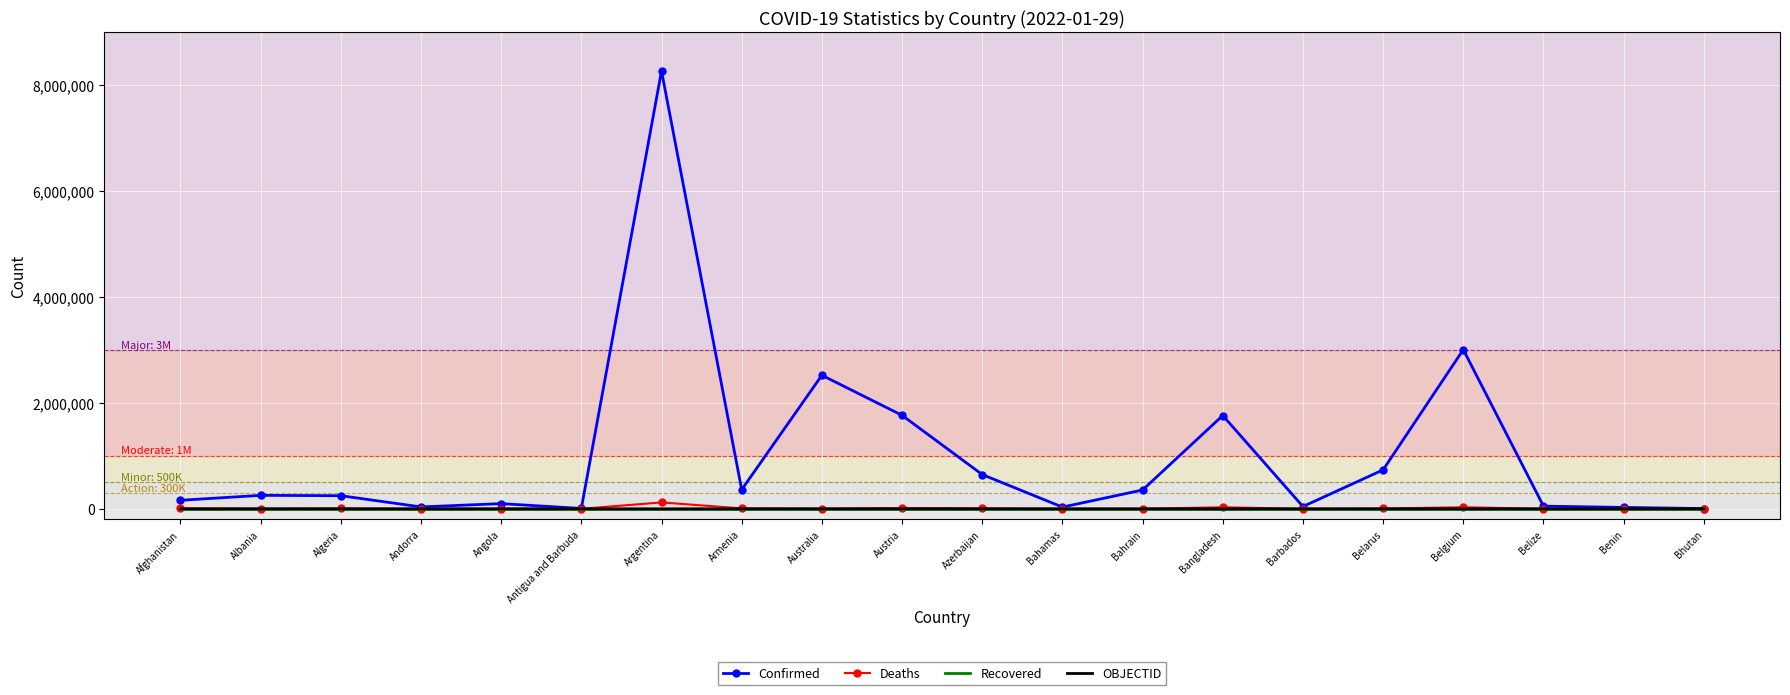

At which category is the sum across all series the highest?

Argentina